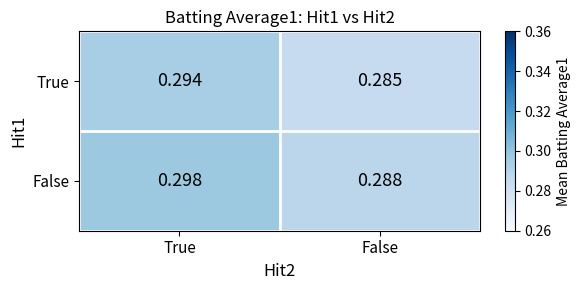

Rank the series at False from lowest to highest value.

True, False